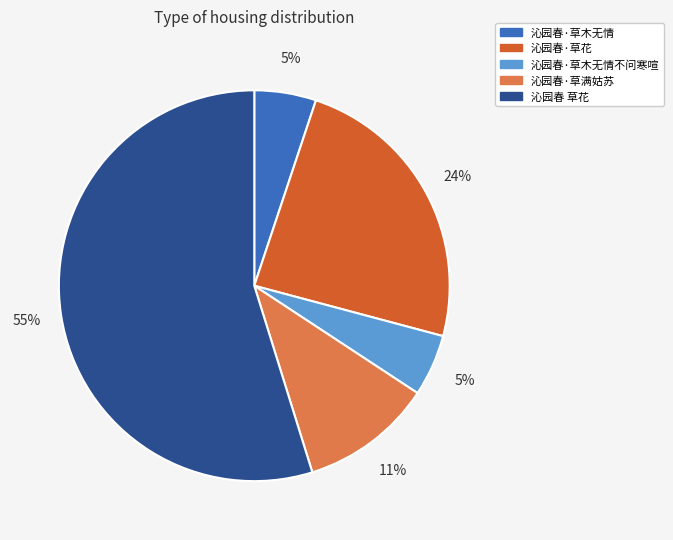

Which category has the biggest portion of the pie?

沁园春 草花